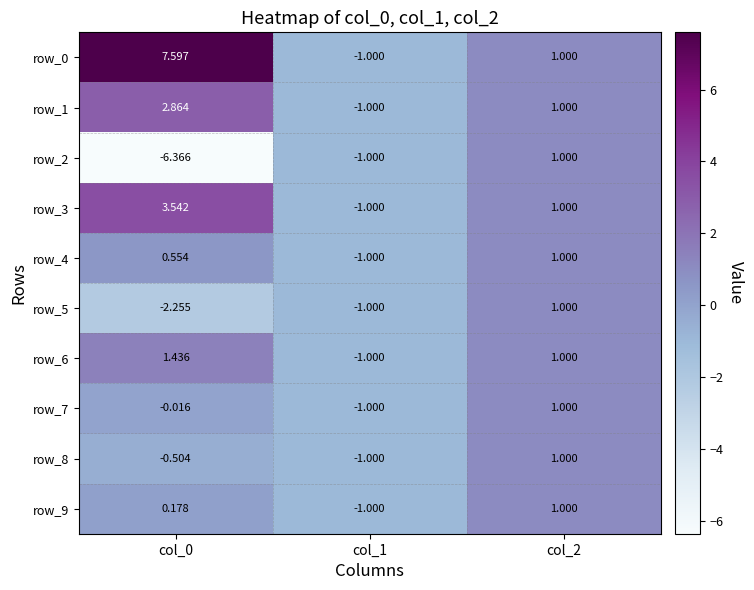

What is the maximum value for row_4?

1.0